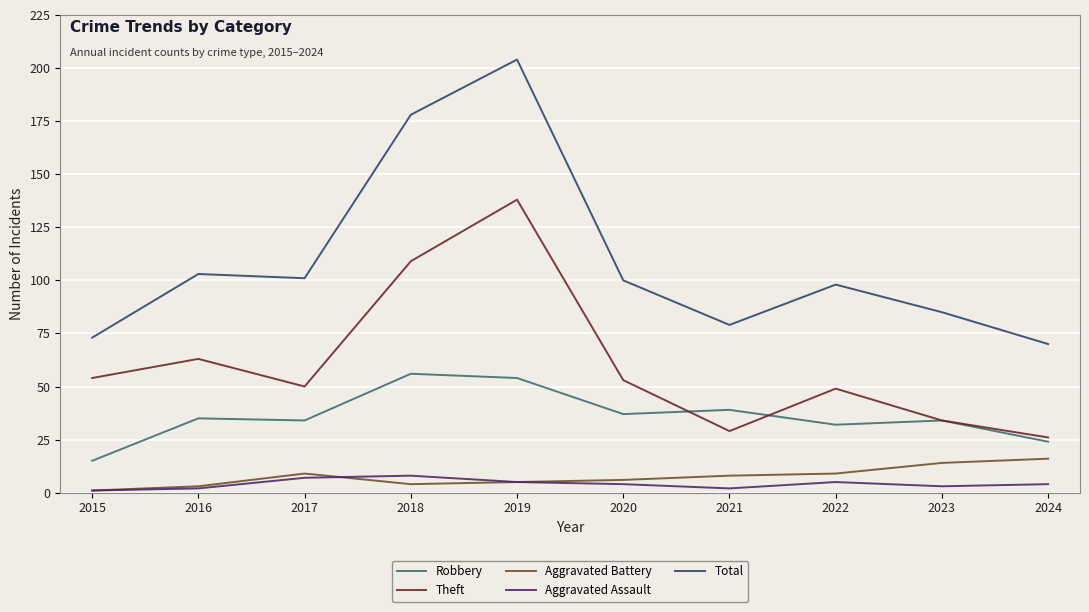

What is the difference between the maximum and second lowest values in the Total series?

131